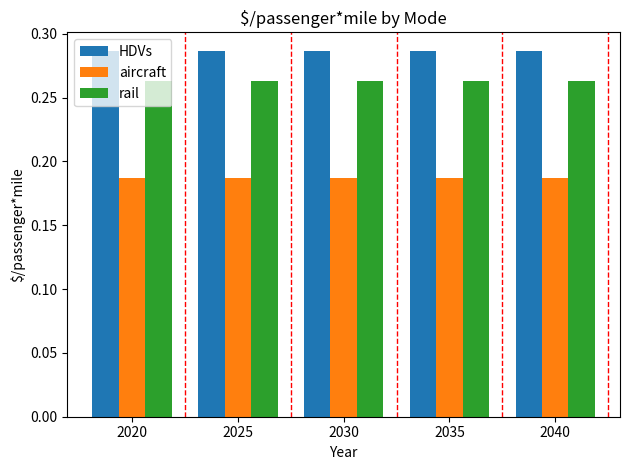

Is the value of aircraft at 2040 greater than the value of rail at 2040?

No